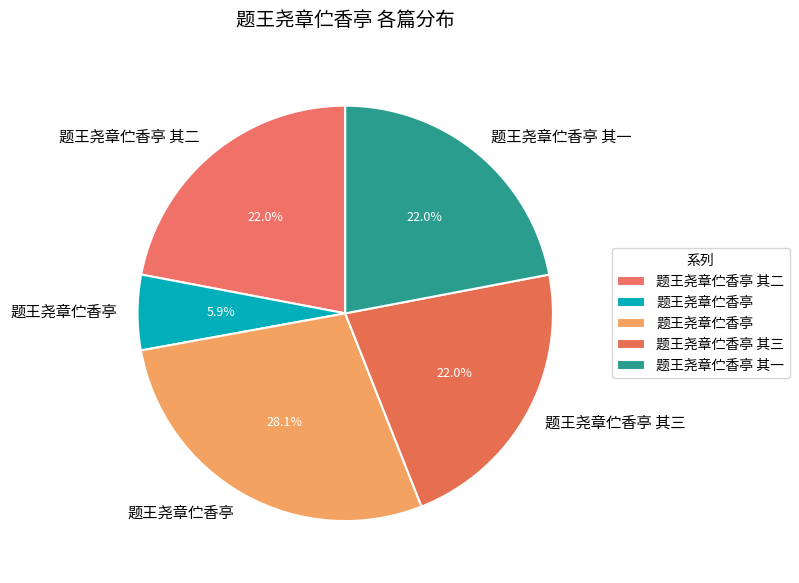

How many segments does this pie chart have?

5